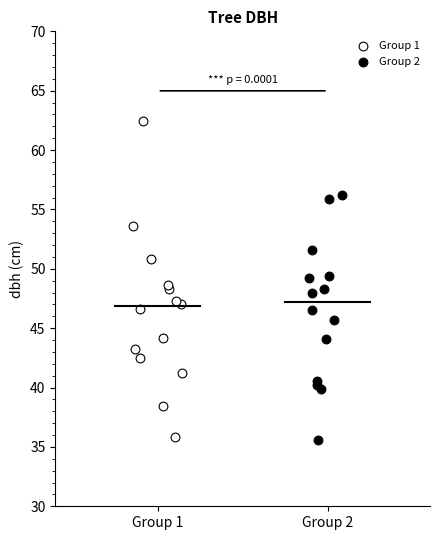

Which series contains the highest Y value?

Group 1